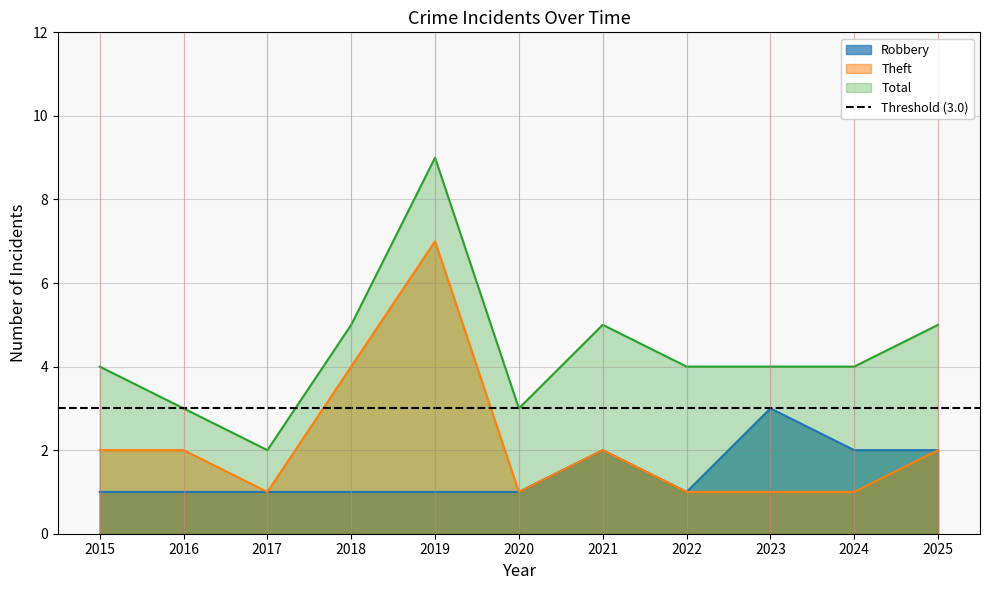

What is the value of the Total point at the 2nd from the left?

3